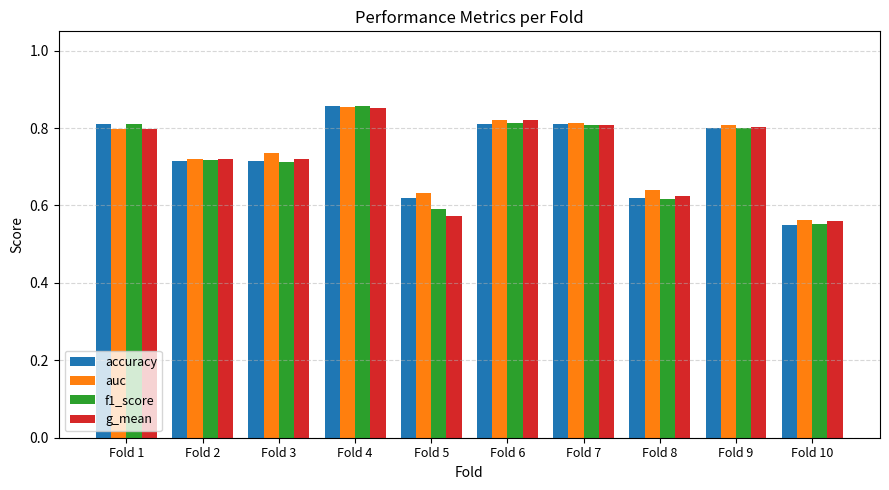

Which series changed the most between Fold 6 and Fold 10?

g_mean